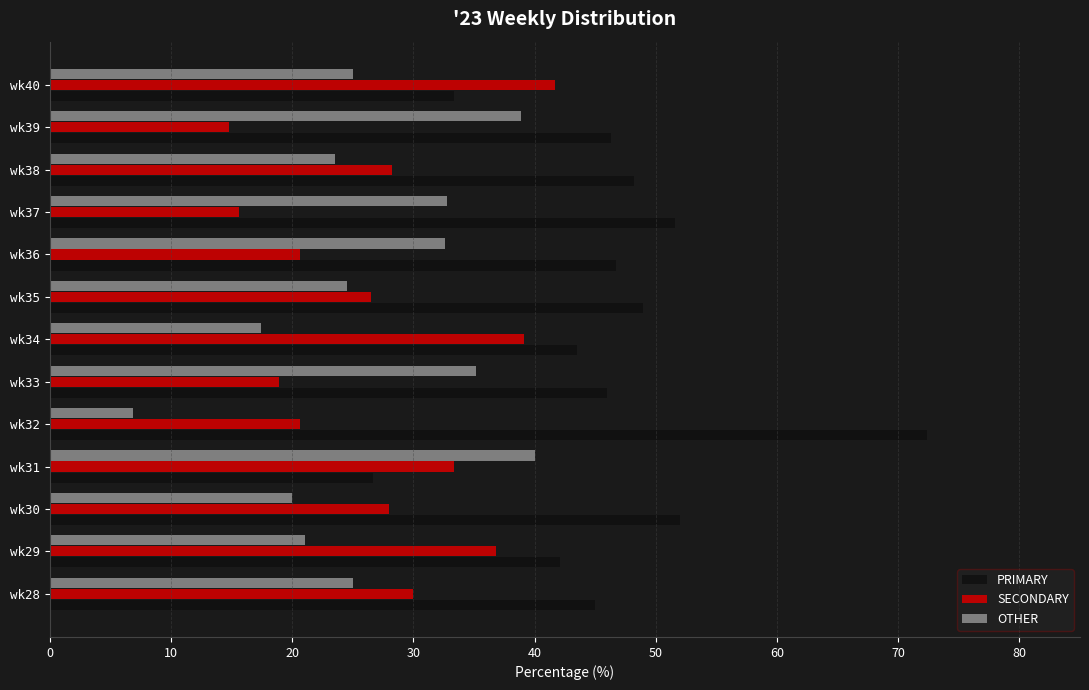

What is the sum of all PRIMARY values?

602.8